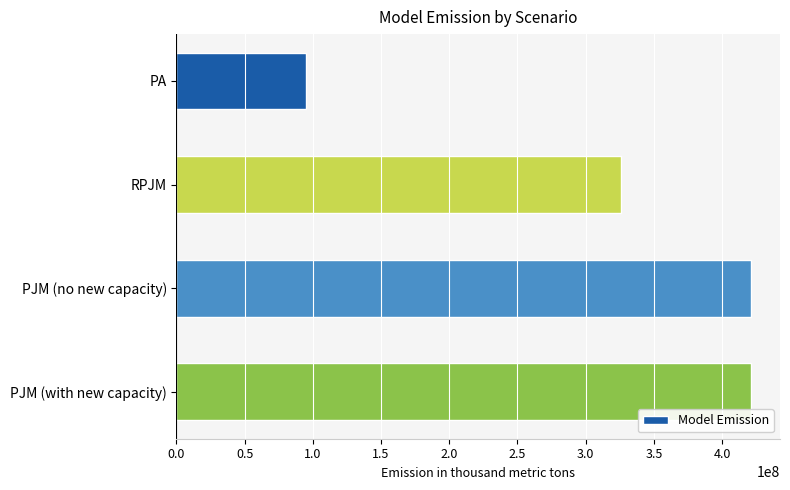

Is it true that the value at PJM (no new capacity) is 207380337.4?

False